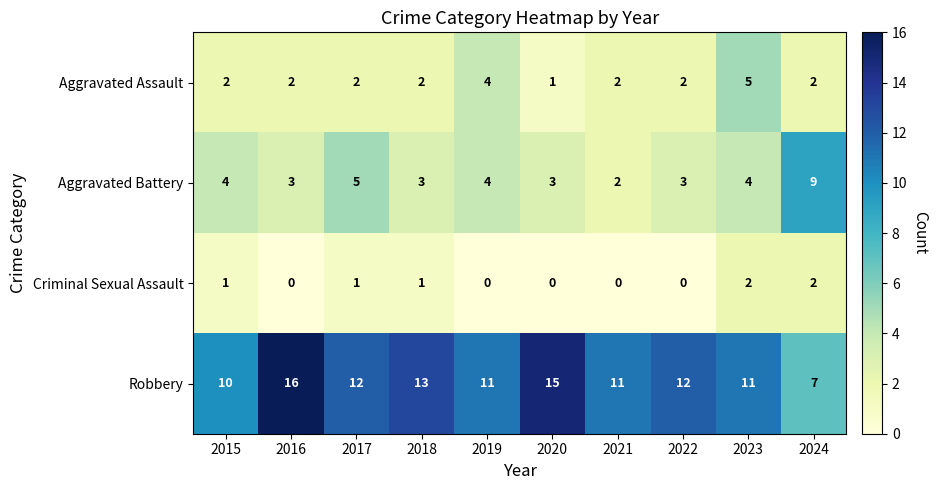

Is it true that Robbery equals 12 at 2017?

True